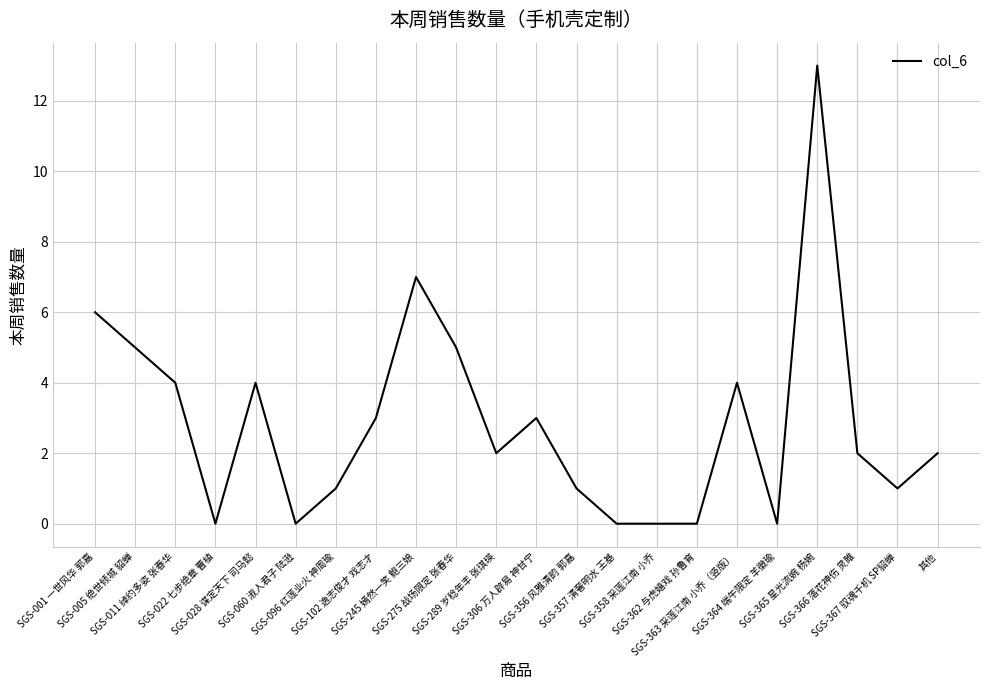

What is the difference between the maximum and minimum values?

13